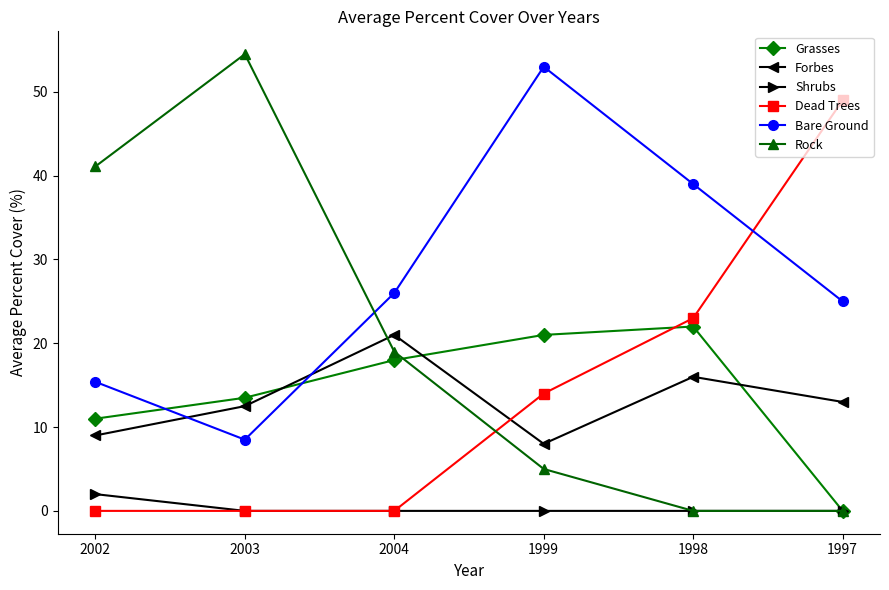

What is the minimum value for Forbes?

8.0